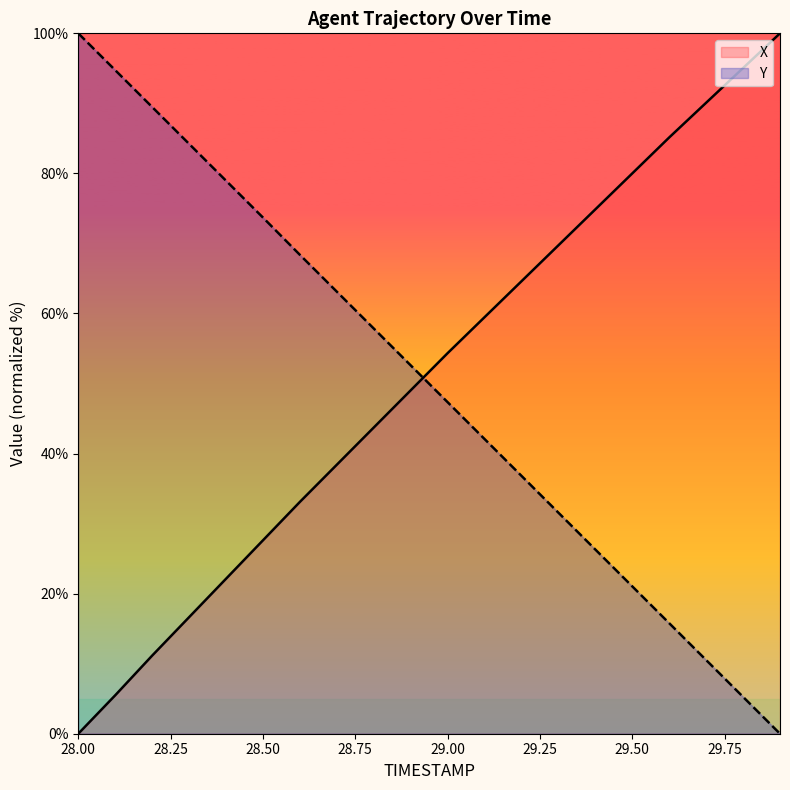

What is the total value across all series at 29.9?

100.0